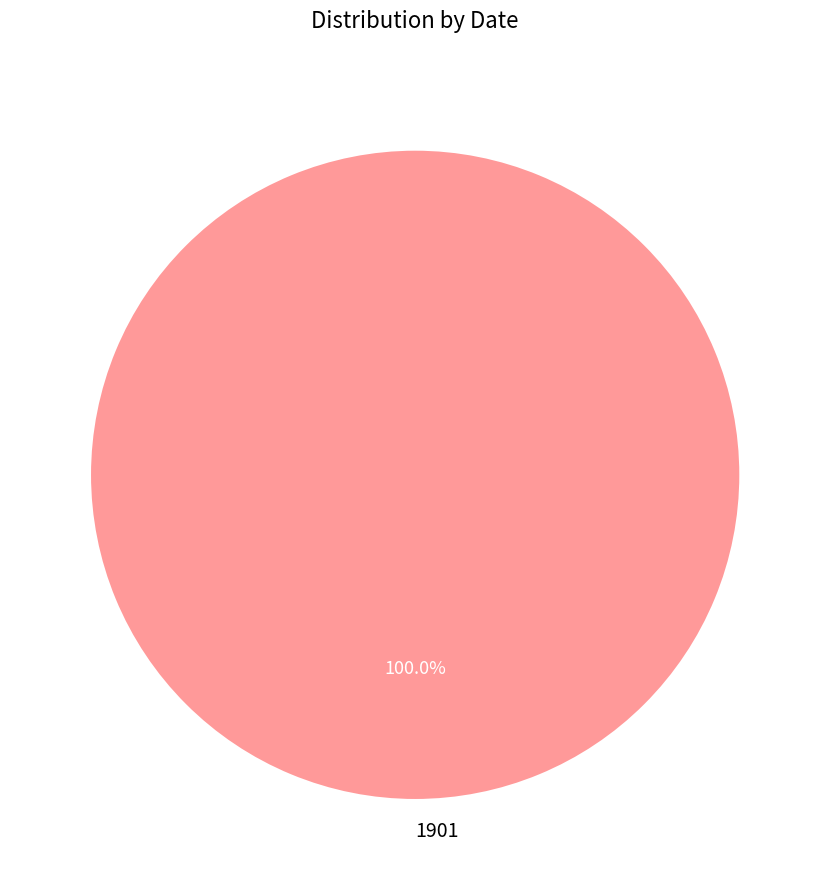

Which slice represents more than half of the pie?

1901